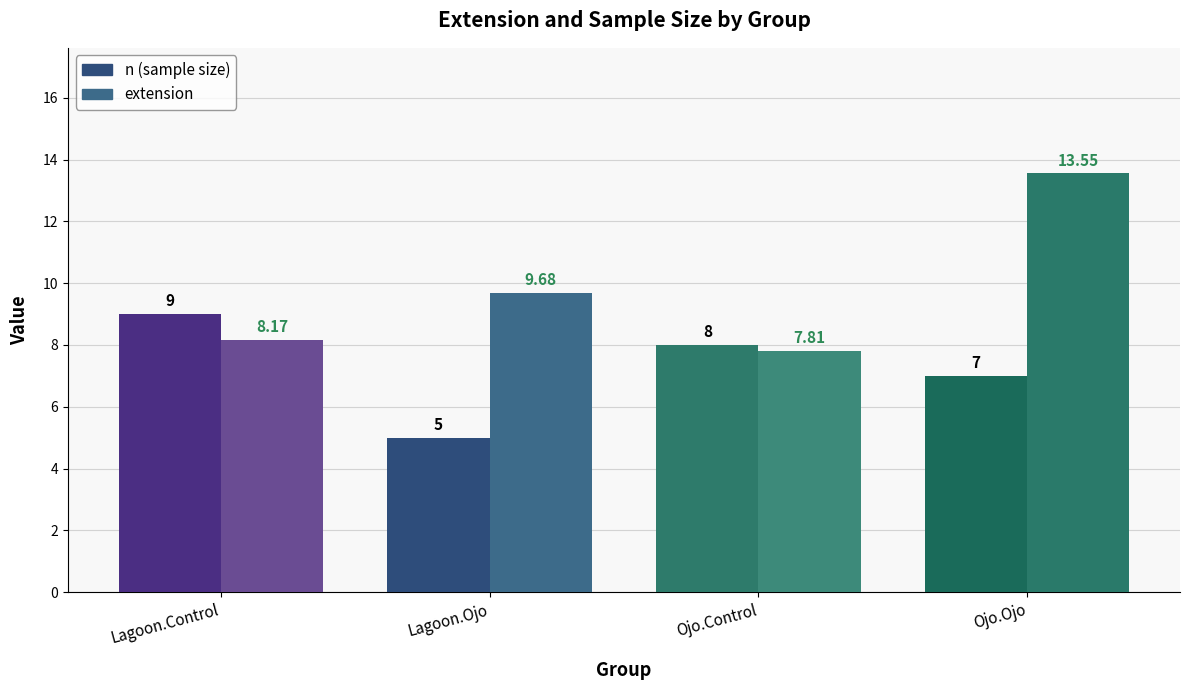

At which category is the sum across all series the highest?

Ojo.Ojo